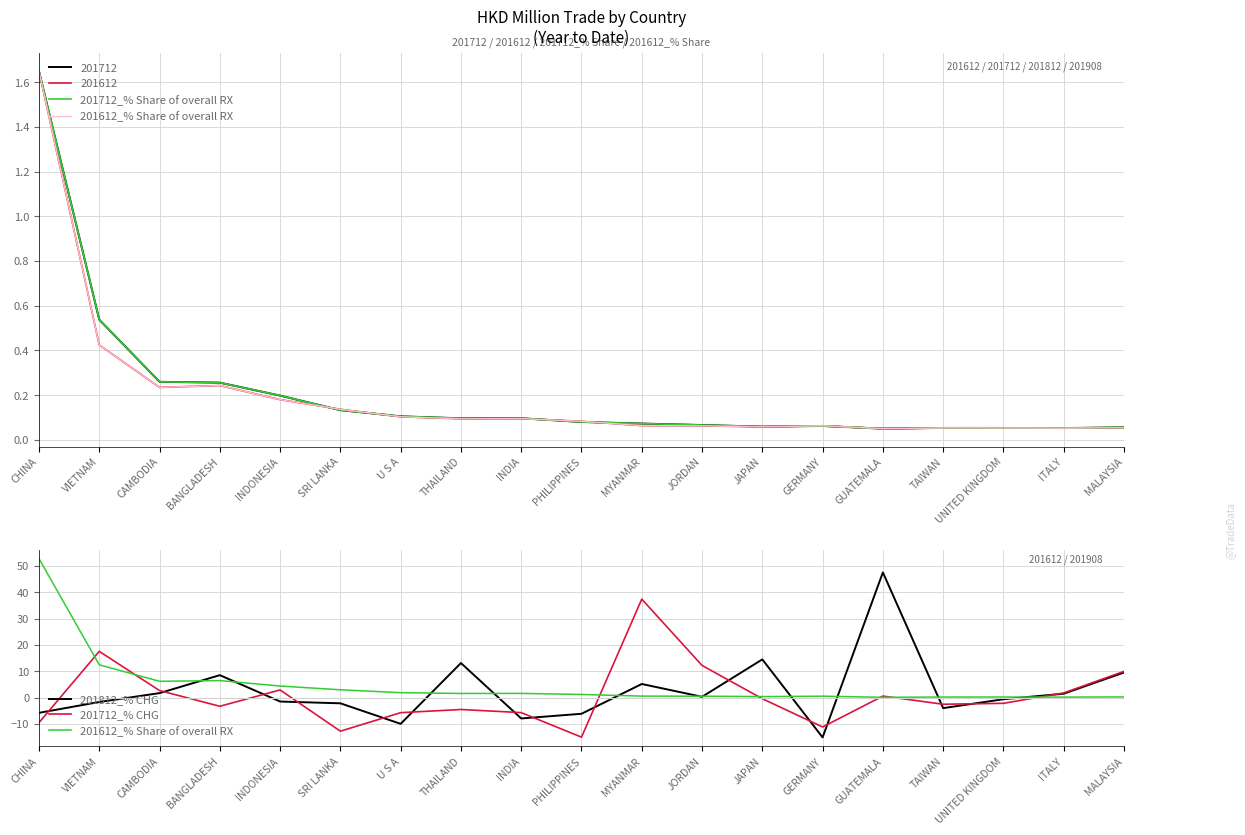

The value of 201712_% CHG at UNITED KINGDOM is -1.2. True or false?

False